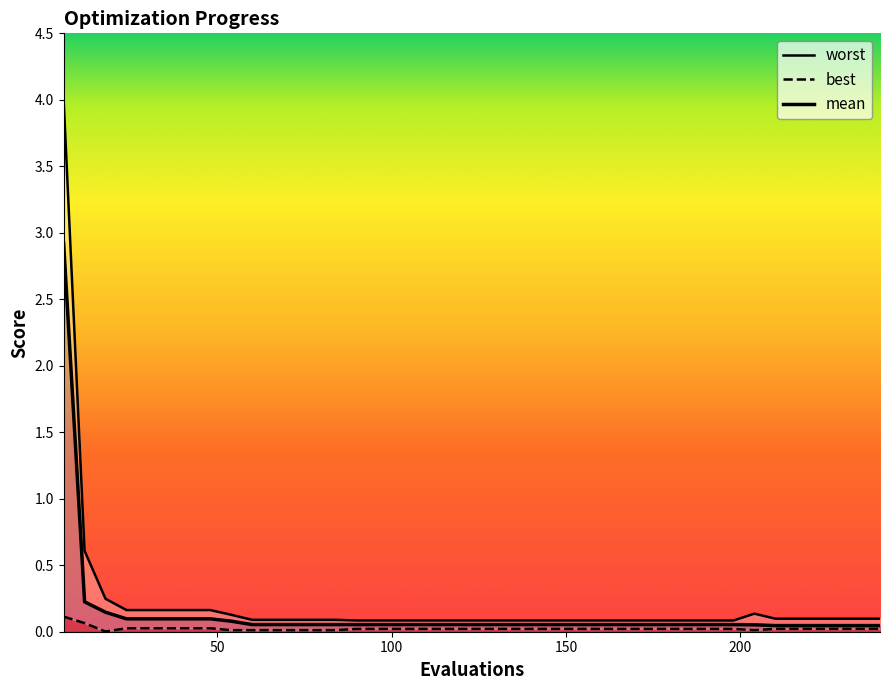

How many distinct data groups are displayed?

3